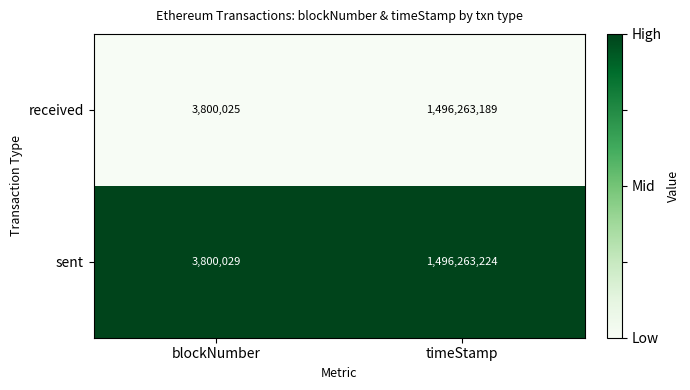

What is the difference between the sent values at blockNumber and timeStamp?

1492463195